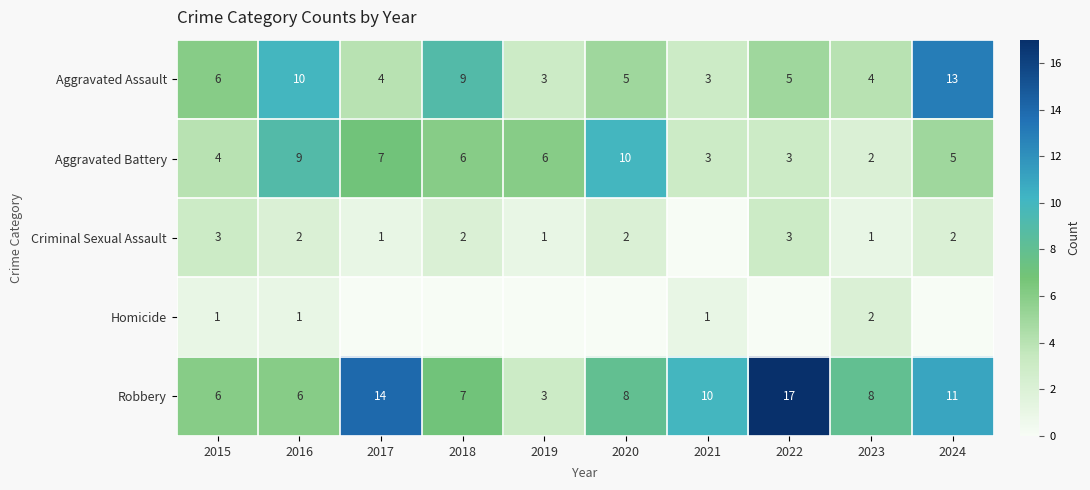

Read the Aggravated Battery value at 2020.

10